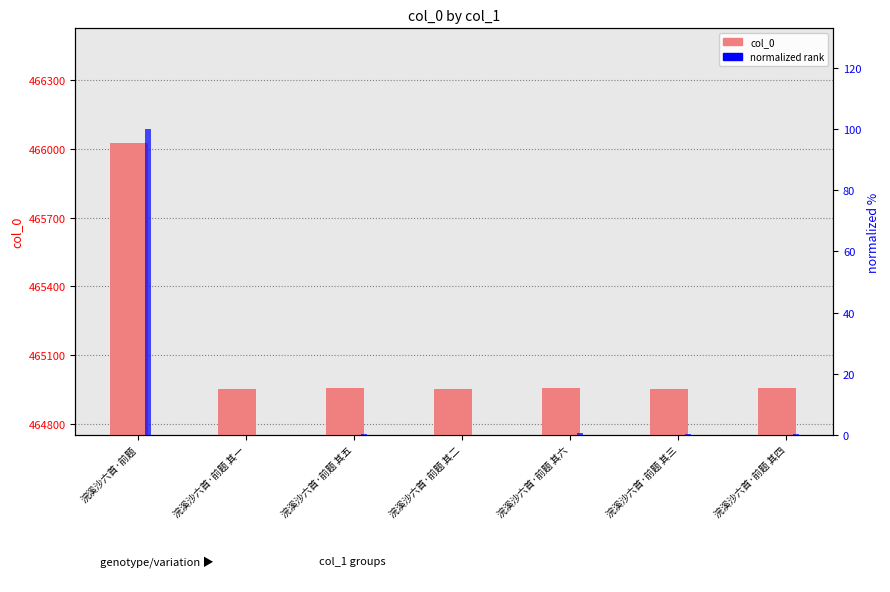

How many data points does each series have?

7